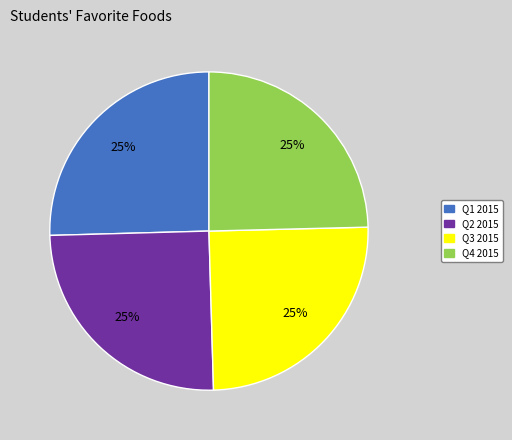

Approximately how many times larger is the value at Q3 2015 compared to Q2 2015?

1.0